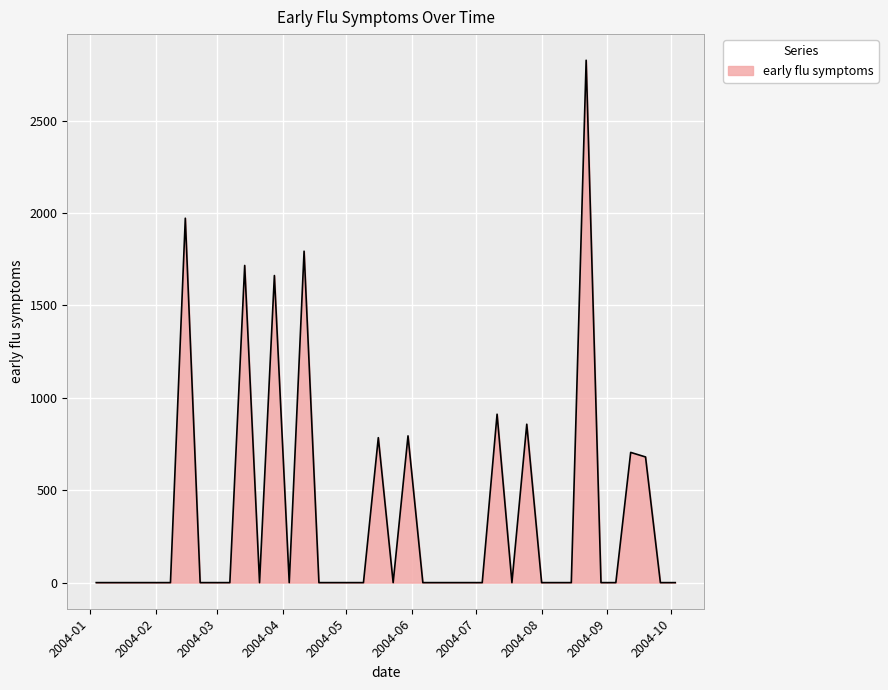

What is the maximum value shown in the chart?

2826.7